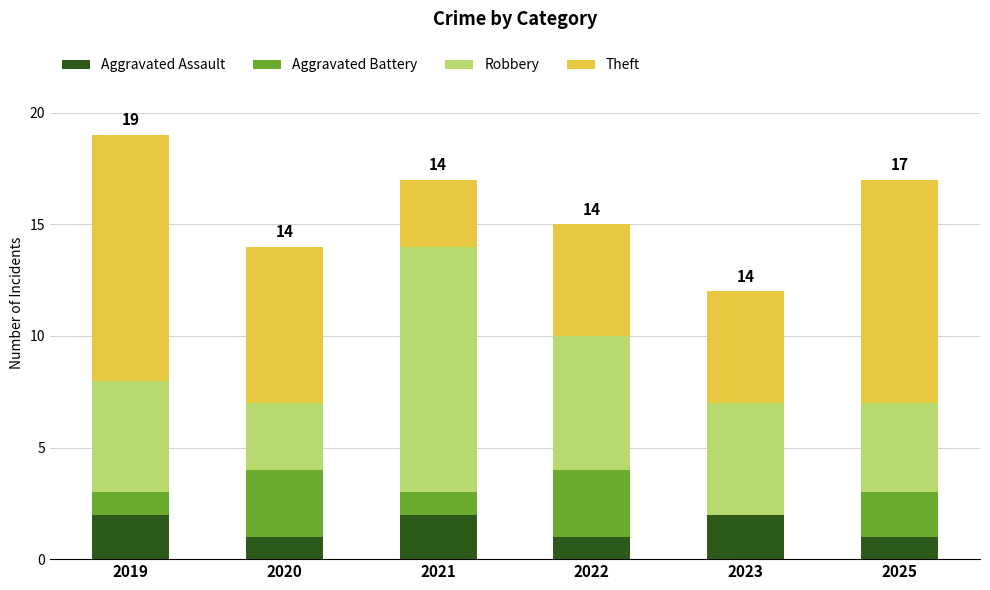

The value of Aggravated Assault at 2020 is 2. True or false?

False